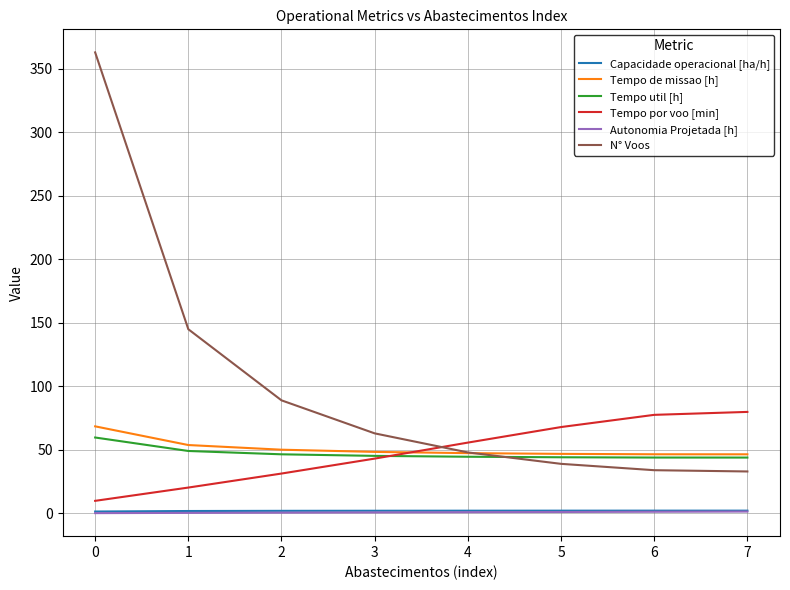

True or false: Capacidade operacional [ha/h] and Tempo por voo [min] intersect in this chart.

False